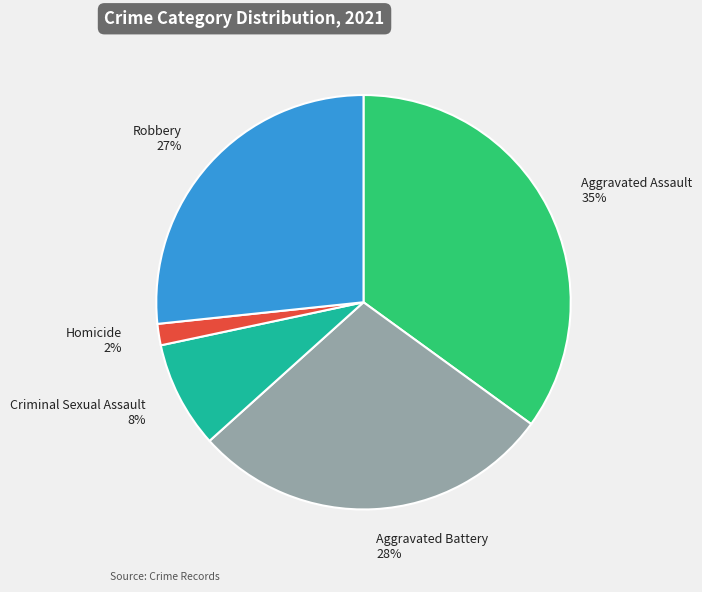

Which category has the smallest portion of the pie?

Homicide